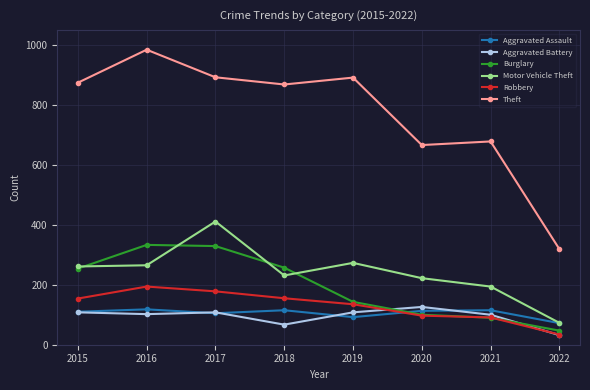

What is the value of the Aggravated Battery point at the 1st from the left?

108